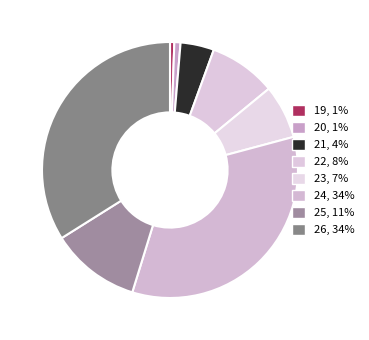

Rank the categories by value from highest to lowest.

24, 26, 25, 22, 23, 21, 20, 19